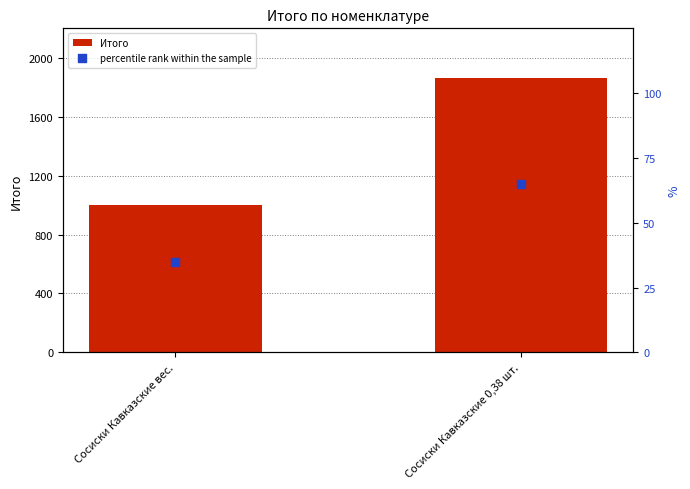

What are all the series names shown in the legend?

Итого, percentile rank within the sample